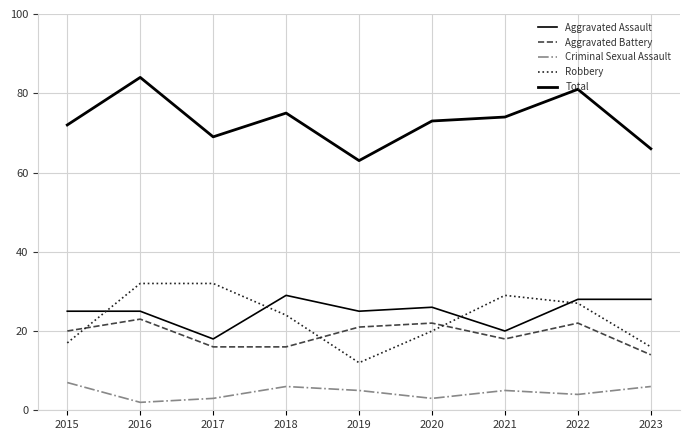

The value of Aggravated Assault at 2019 is 16. True or false?

False